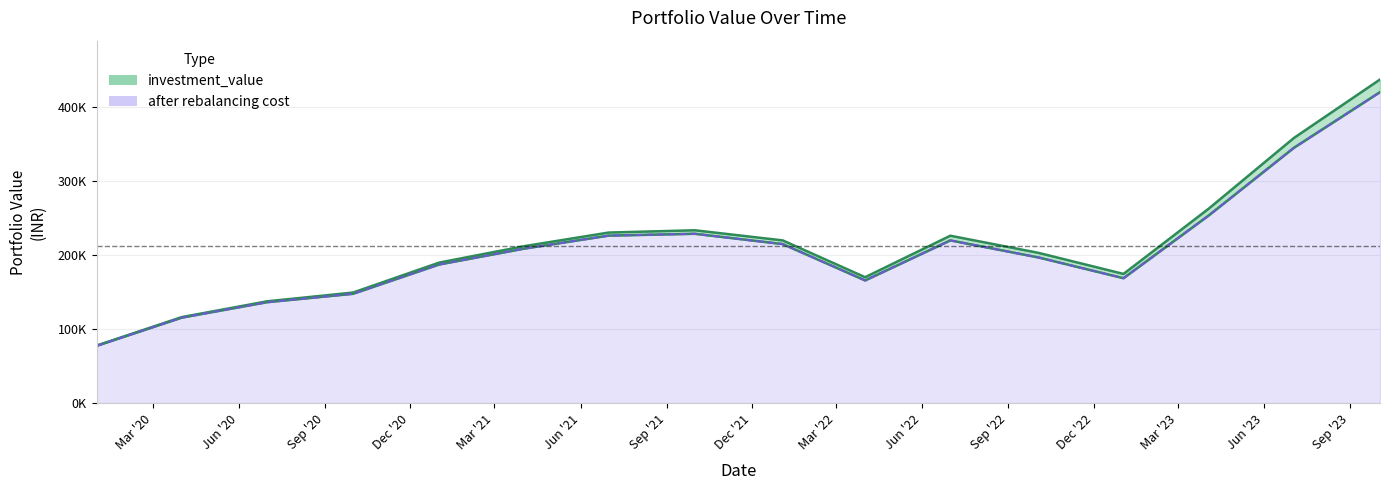

Is it true that investment_value equals 414380.6 at 2021-10-01?

False